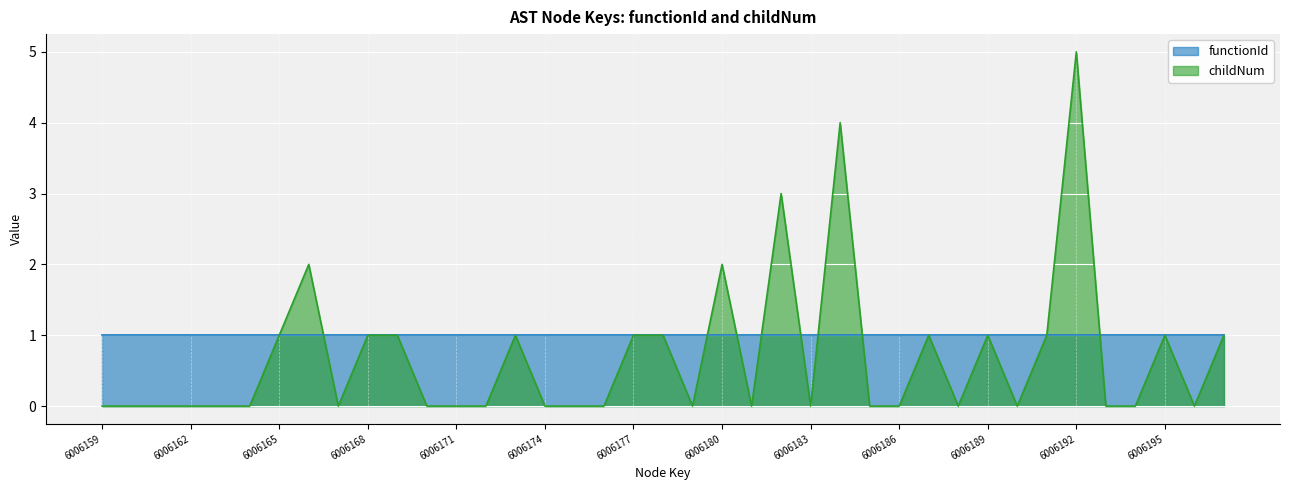

How many interior local valleys (lower than both neighbors) does the data have?

7